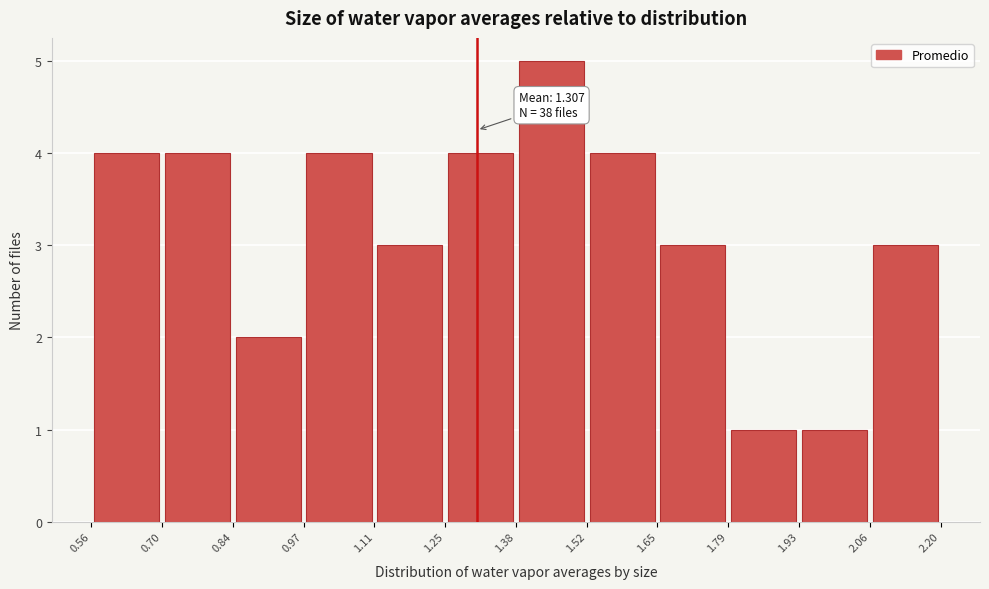

Over which range of the x-axis is the bar tallest?

1.38 to 1.52